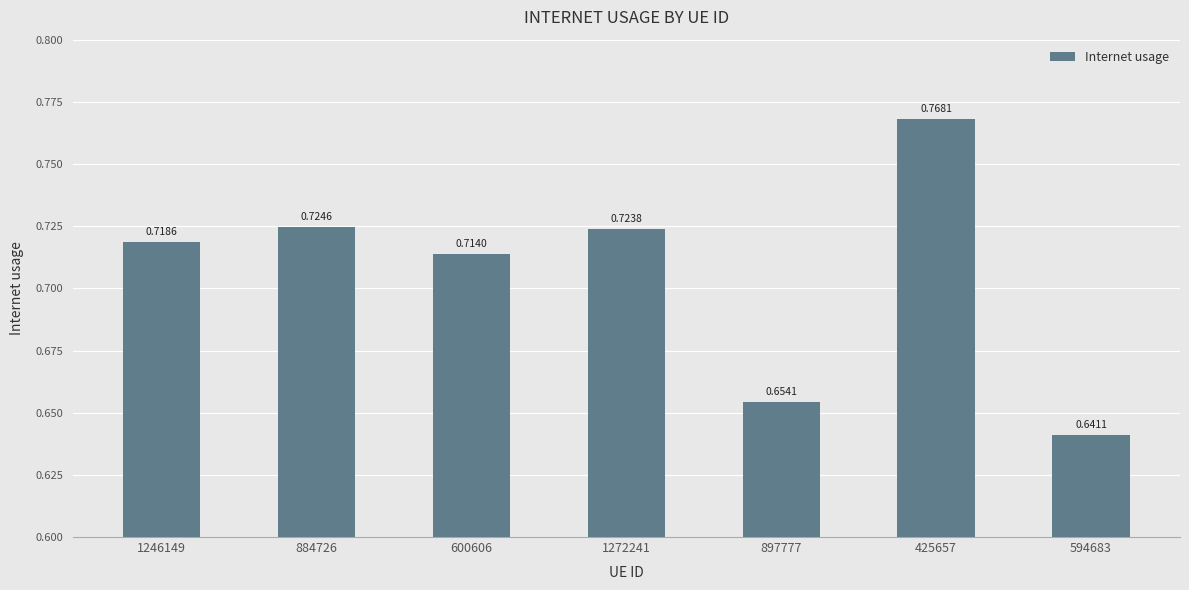

Which category has the highest value across all series?

425657